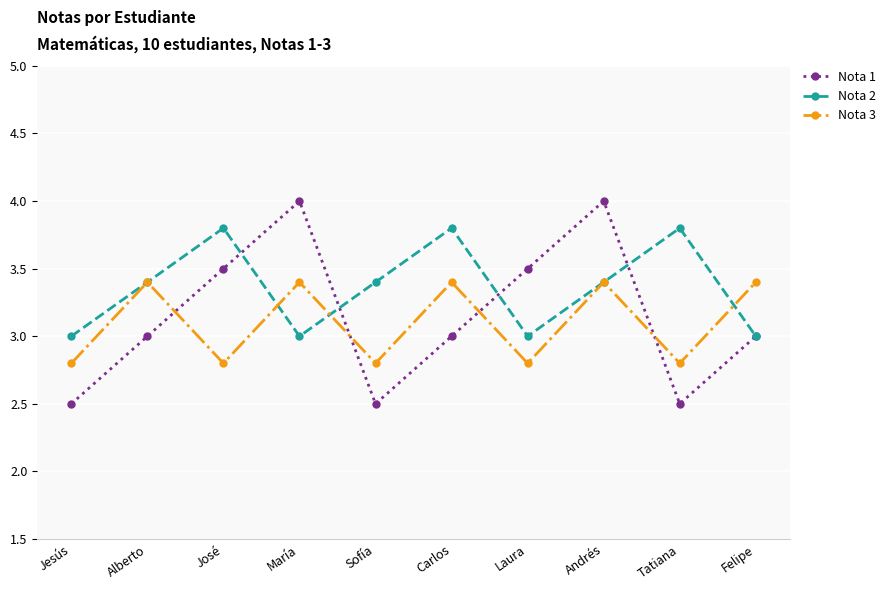

At María, list the series in order from smallest to largest.

Nota 2, Nota 3, Nota 1